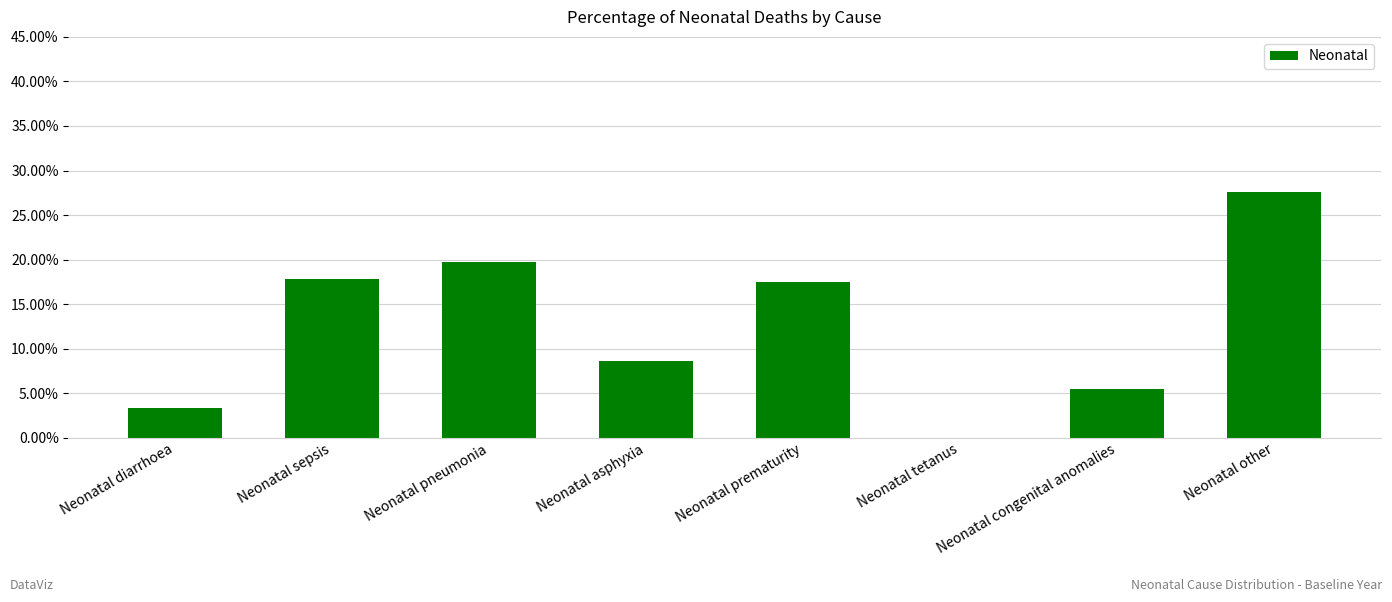

Reading left to right, transcribe all the data shown in this chart.

0.0	0.2	0.2	0.1	0.2	0.0	0.1	0.3